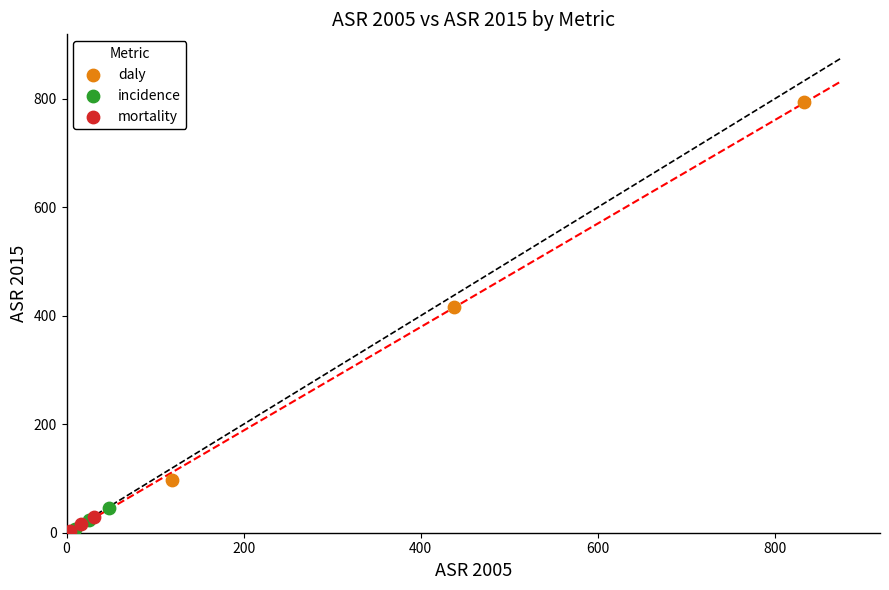

Which series reaches the maximum Y coordinate?

daly